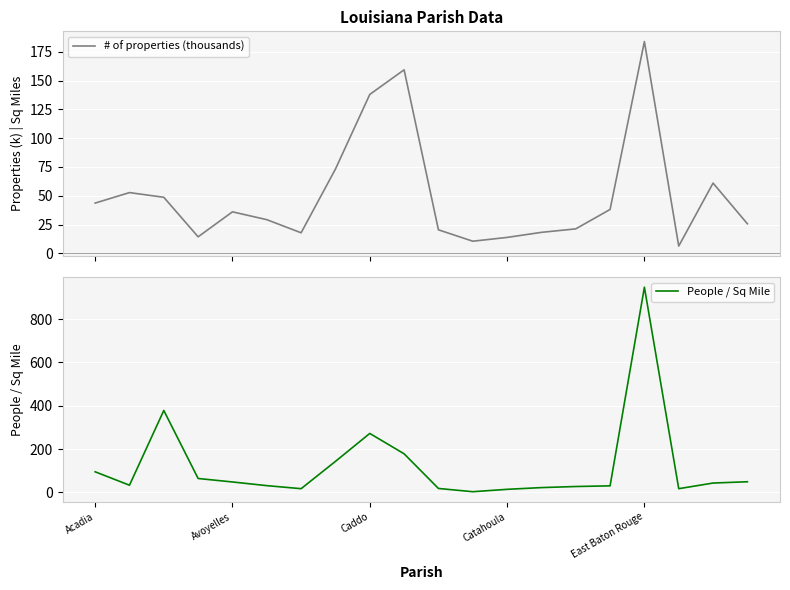

Reading right to left, what are all the values shown in this chart?

# of properties (thousands): 25.6	61.0	6.3	184.0	38.1	21.2	18.2	13.8	10.5	20.4	159.5	138.1	73.2	17.8	29.2	36.0	14.3	48.7	52.8	43.6
People / Sq Mile: 49.0	43.0	17.0	947.0	30.0	27.0	22.0	14.0	3.0	18.0	178.0	272.0	143.0	17.0	31.0	48.0	64.0	378.0	33.0	95.0